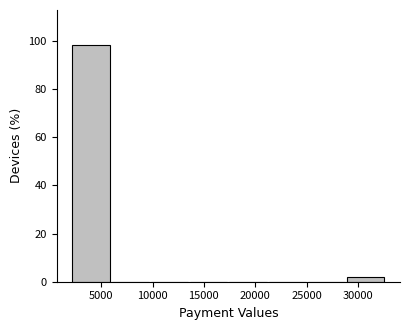

Reading left to right, transcribe this chart: for each bar, give the range it covers on the x-axis and its height. Neither the bar edges nor the heights are printed on the chart, so give them approximately, as read against the axes.

2000 to 6000: 98
6000 to 10000: 0
10000 to 13500: 0
13500 to 17500: 0
17500 to 21500: 0
21500 to 25000: 0
25000 to 29000: 0
29000 to 33000: under 2